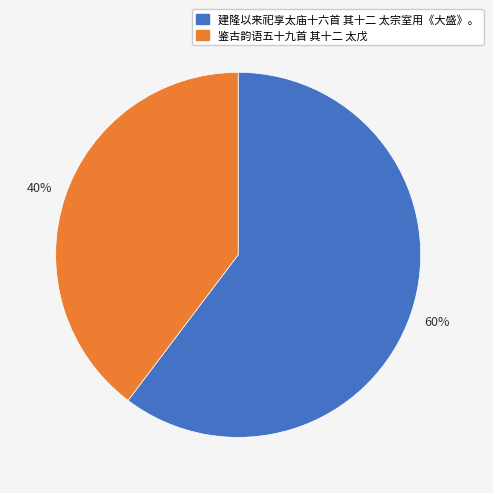

To the nearest percent, what percentage of the pie is 建隆以来祀享太庙十六首 其十二 太宗室用《大盛》。?

60%